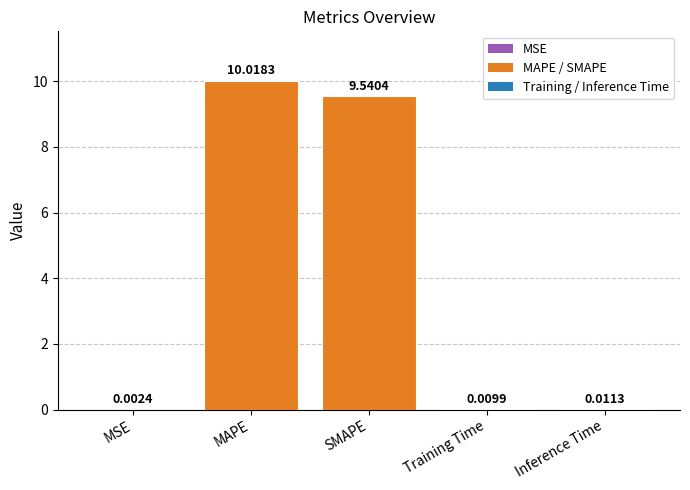

Are the bars horizontal?

No